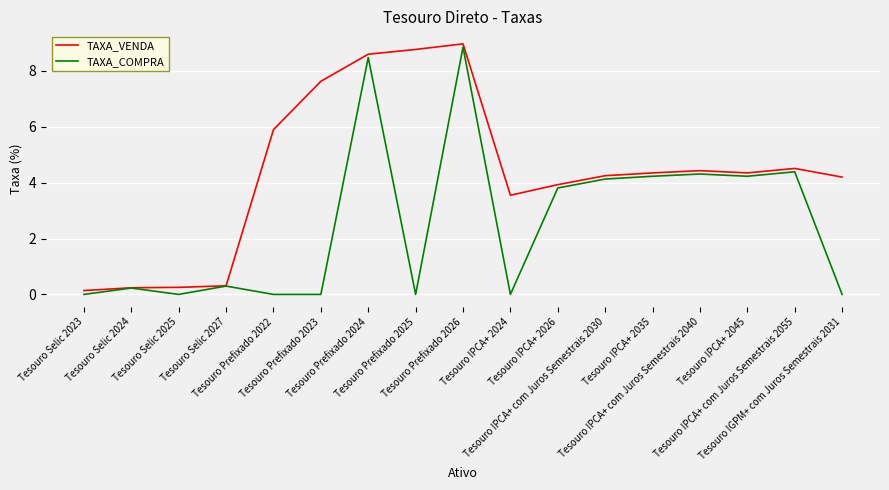

The value of TAXA_COMPRA at Tesouro Selic 2025 is -2.8. True or false?

False